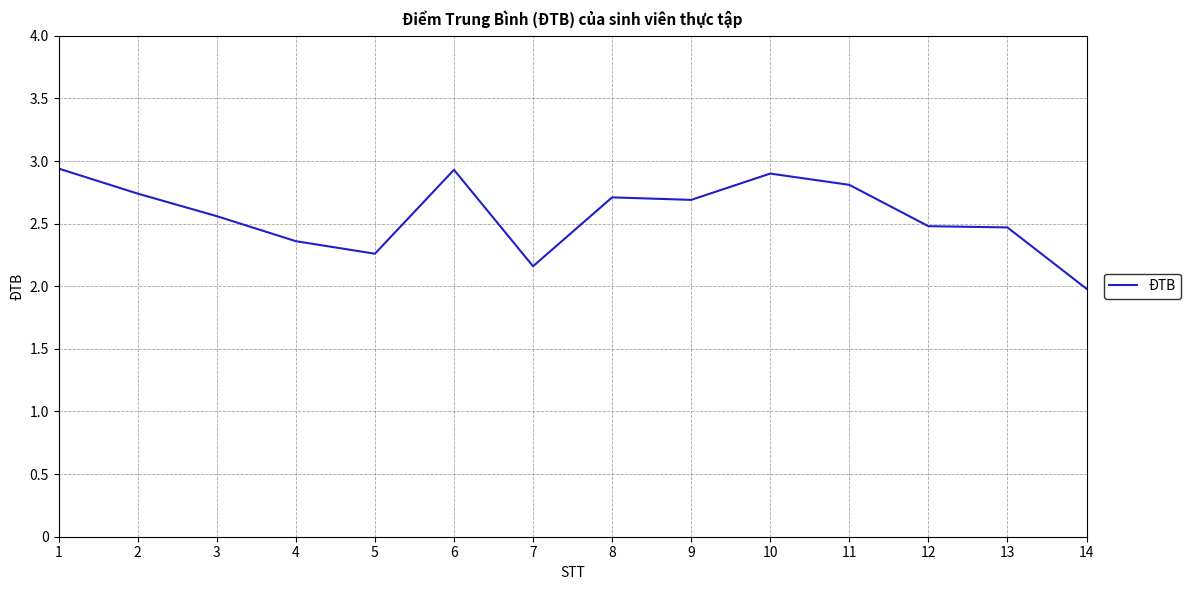

What is the minimum value shown in the chart?

2.0